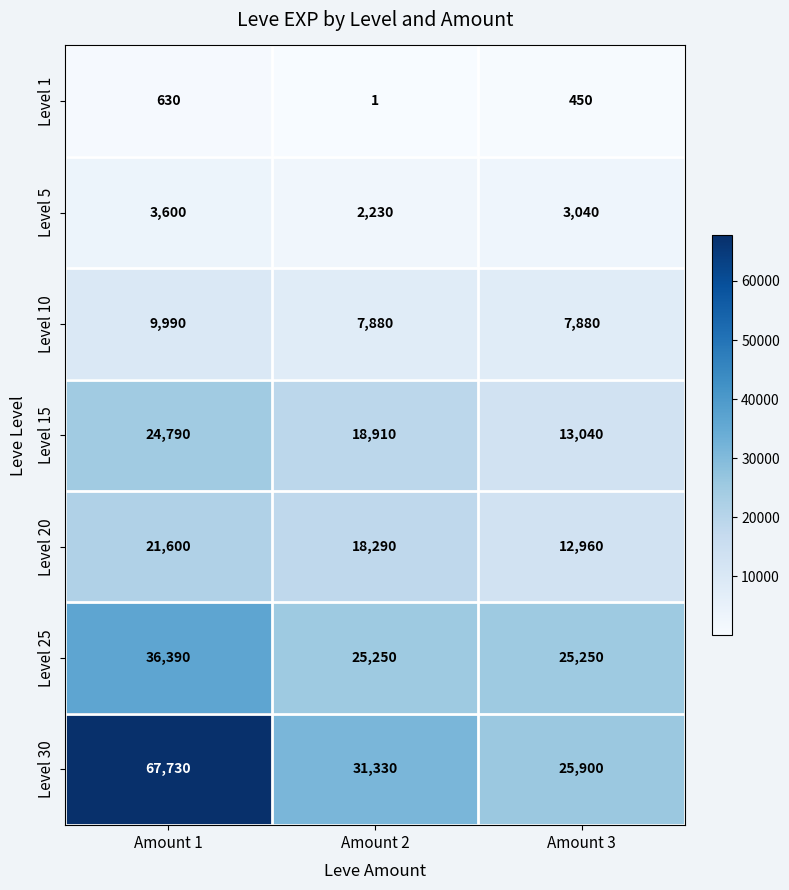

How many values in the Level 10 series exceed 7880?

1